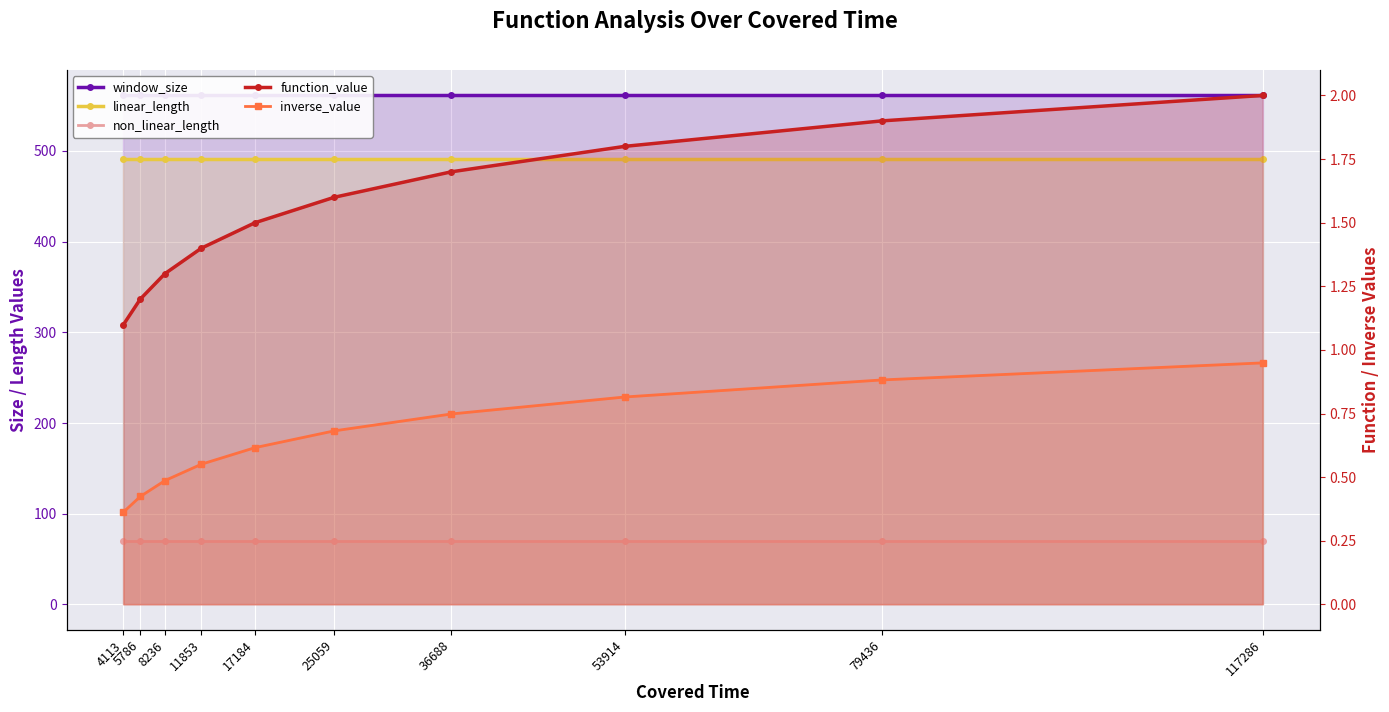

Reading left to right, what are all the values shown in this chart?

window_size: 561.0	561.0	561.0	561.0	561.0	561.0	561.0	561.0	561.0	561.0
linear_length: 491.0	491.0	491.0	491.0	491.0	491.0	491.0	491.0	491.0	491.0
non_linear_length: 70.0	70.0	70.0	70.0	70.0	70.0	70.0	70.0	70.0	70.0
function_value: 1.1	1.2	1.3	1.4	1.5	1.6	1.7	1.8	1.9	2.0
inverse_value: 0.4	0.4	0.5	0.6	0.6	0.7	0.7	0.8	0.9	0.9